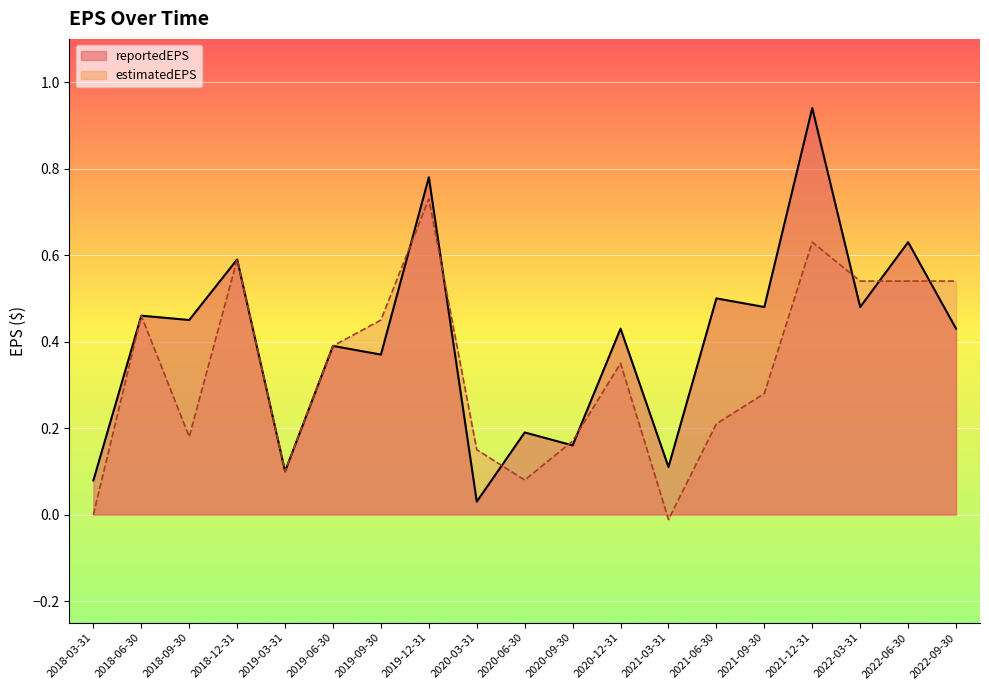

Where is the first local minimum for estimatedEPS?

2018-09-30